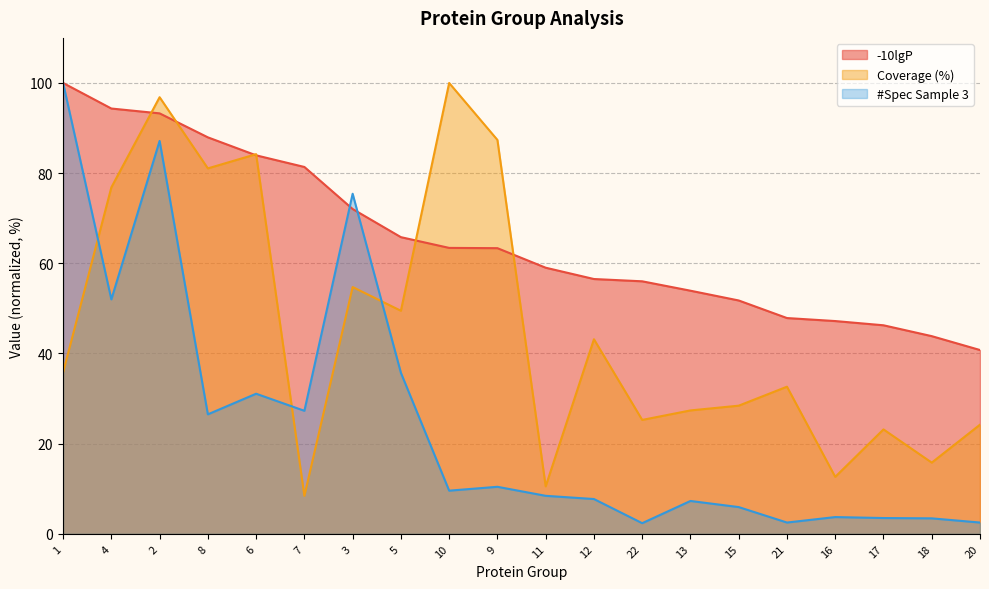

What position from the right is 3?

14